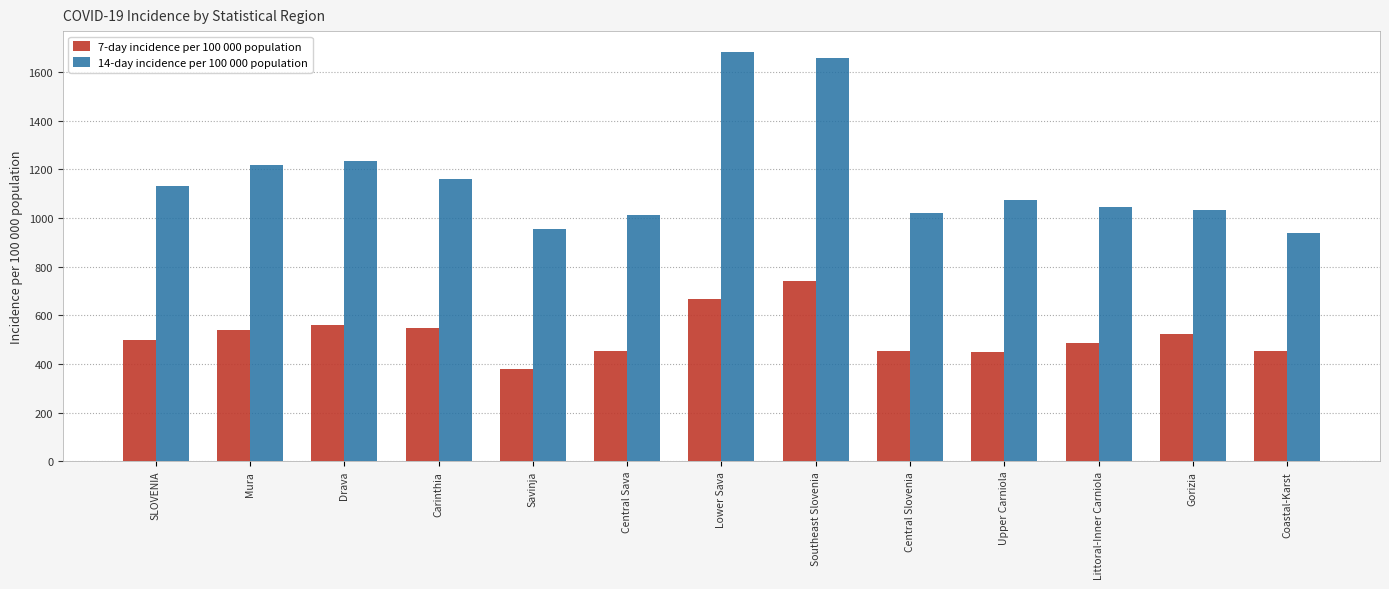

Which series has the largest total across all categories?

14-day incidence per 100 000 population